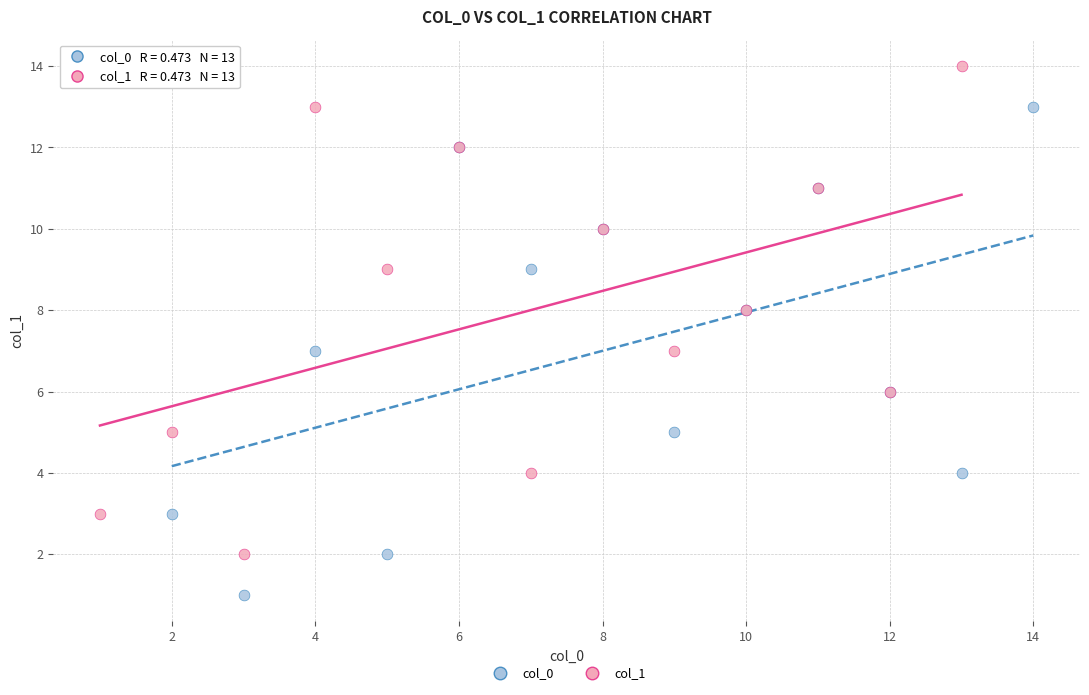

Which series contains the highest Y value?

col_1